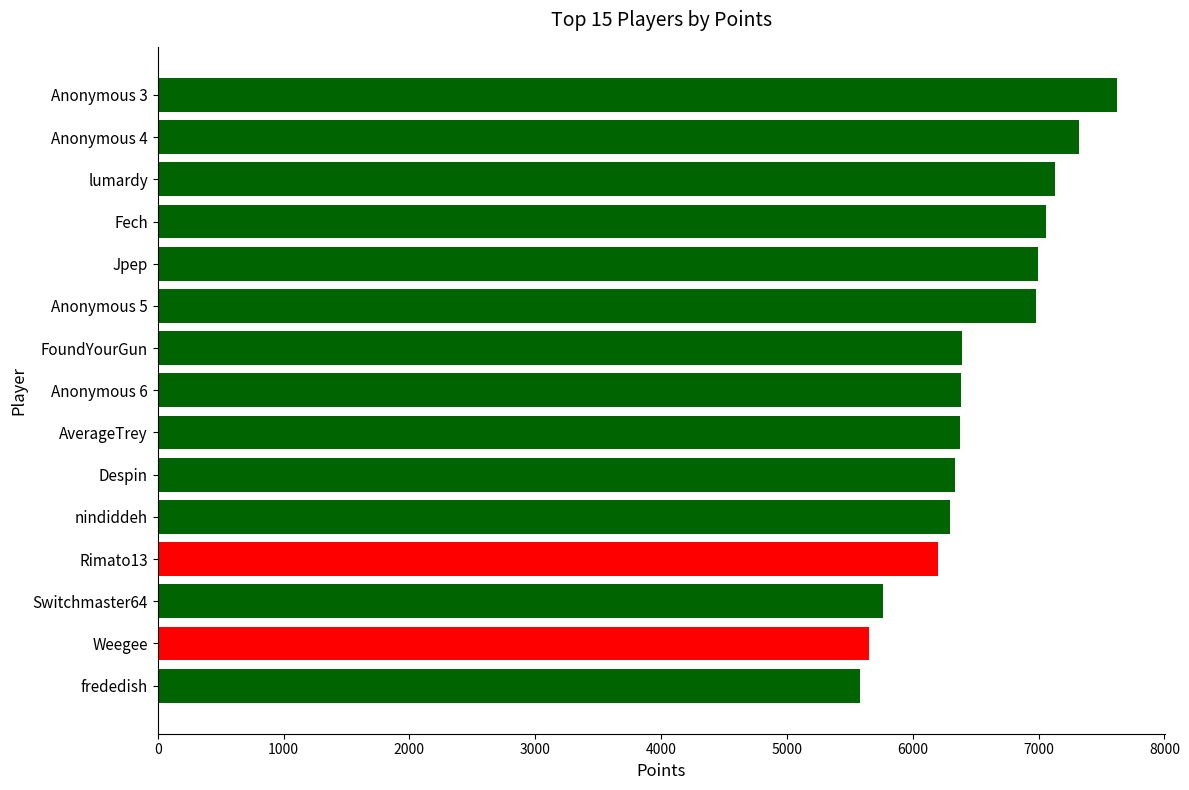

Which label corresponds to the largest value in the chart?

Anonymous 3